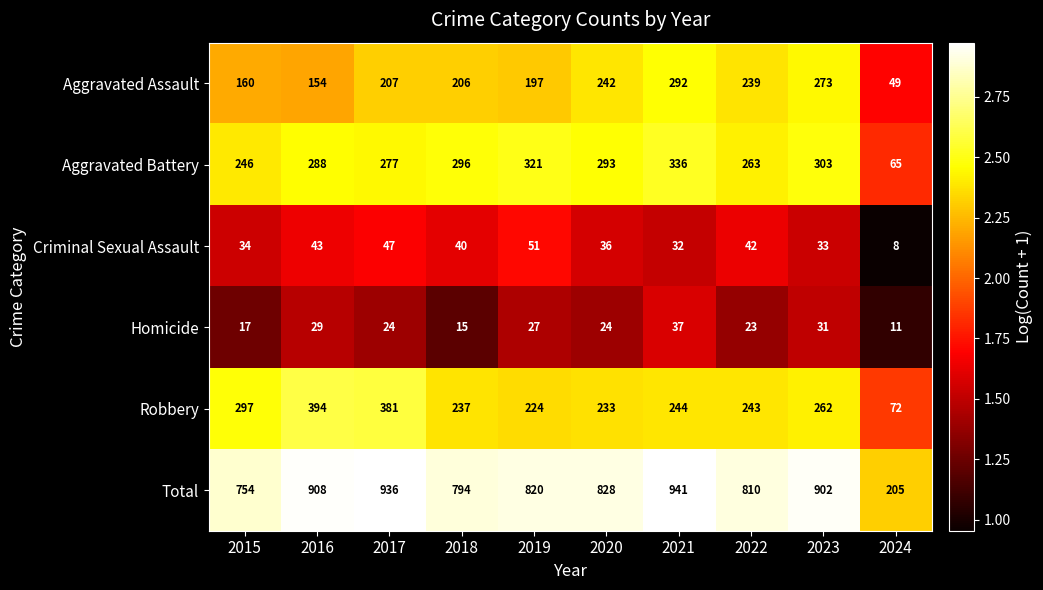

The Homicide series shows 37 at 2021. True or false?

True